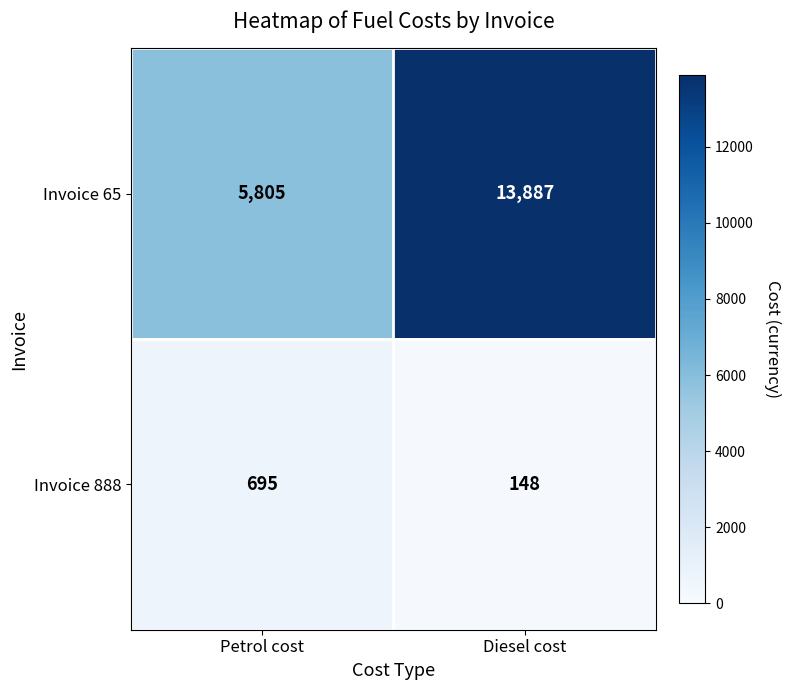

True or false: Invoice 888 has a value of 695 at Petrol cost.

True